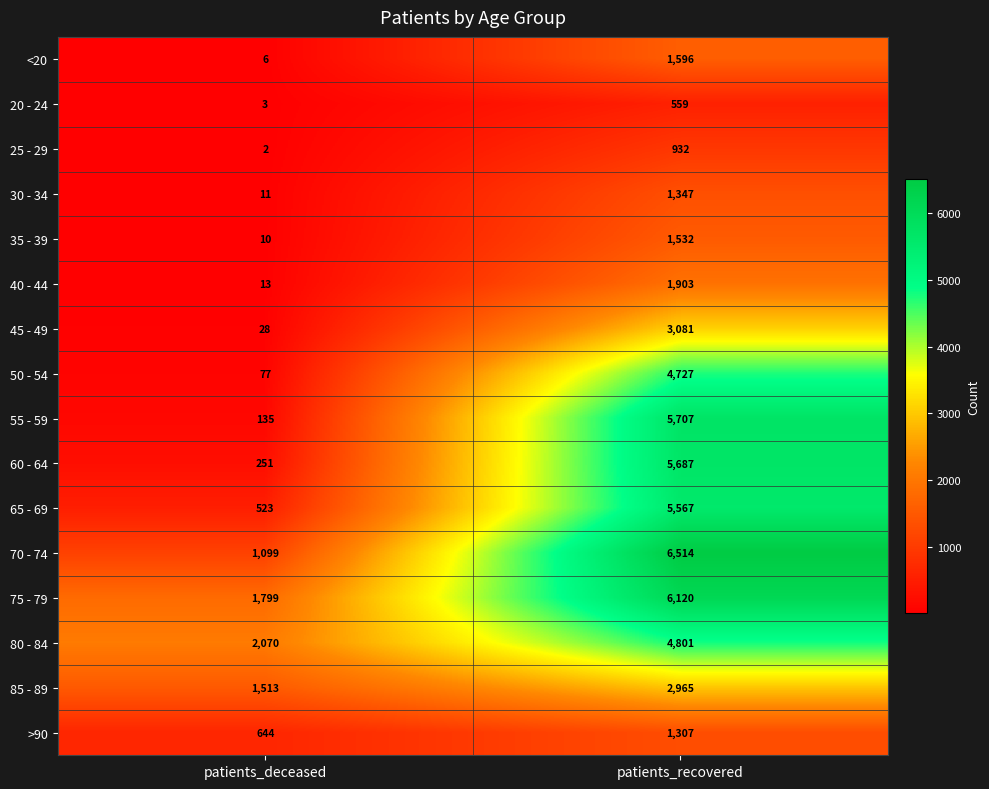

How many data points does each series have?

2